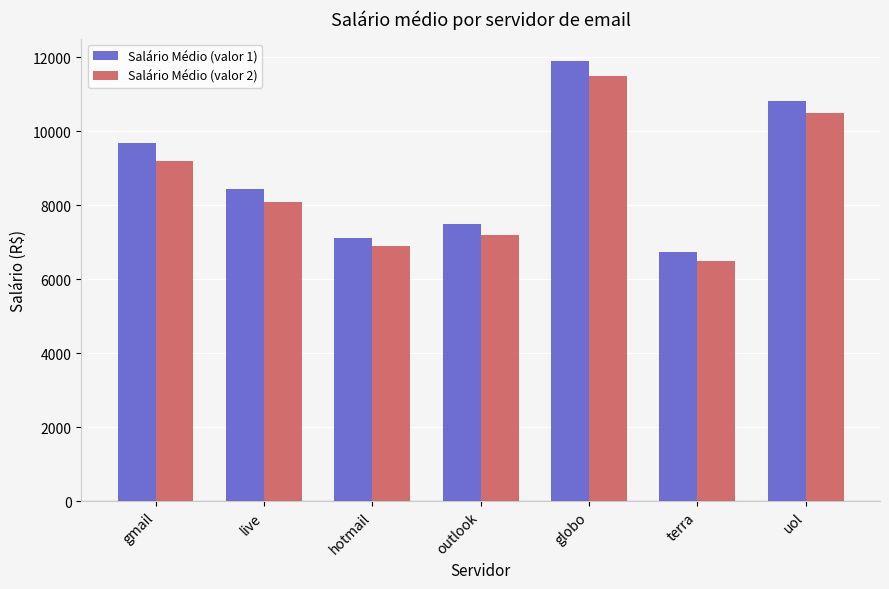

Which series changed the most between hotmail and globo?

Salário Médio (valor 1)